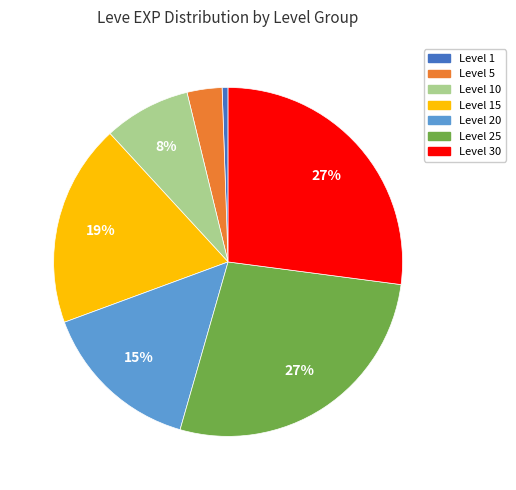

Is there any slice that represents more than half of the pie?

No